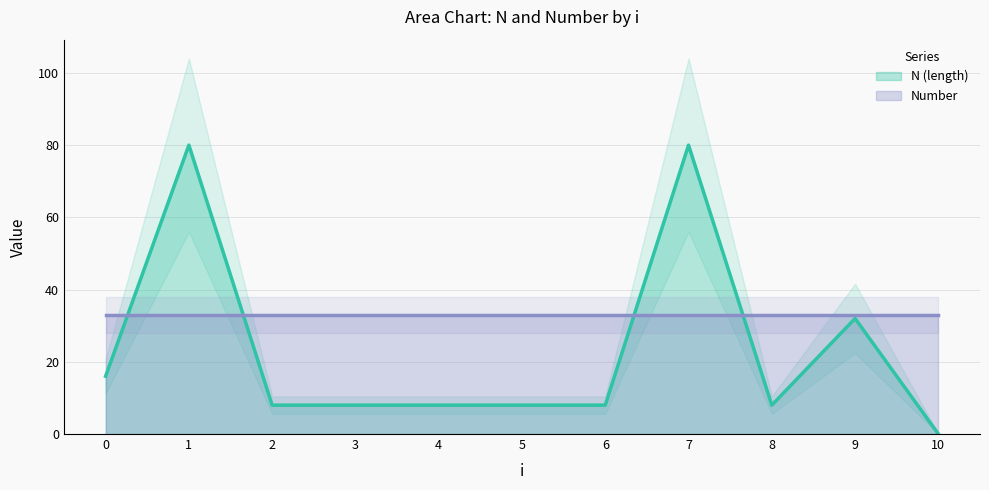

The chart shows a value of 8 at 4. True or false?

True